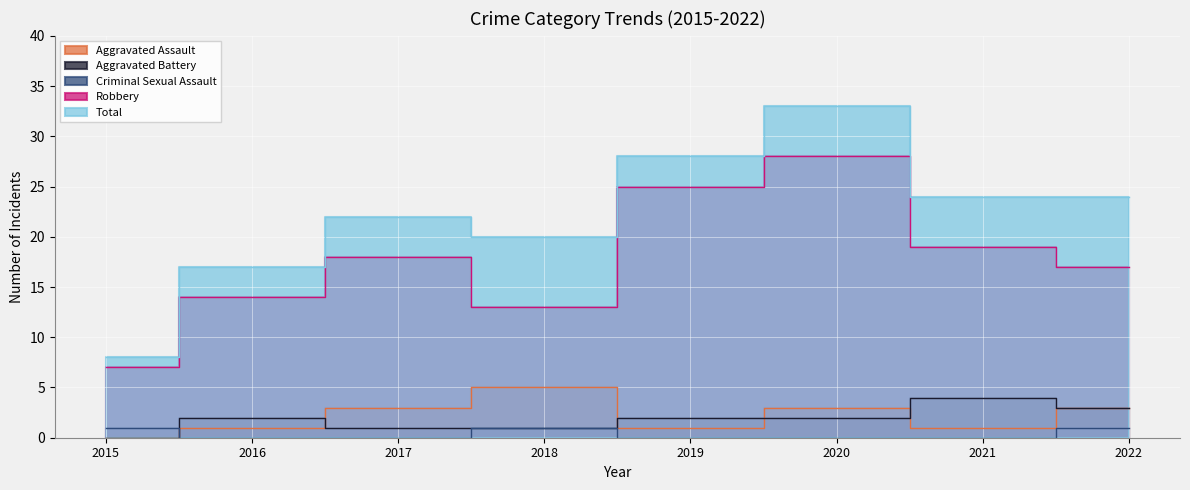

Is the value of Total at 2015 greater than the value of Aggravated Assault at 2018?

Yes